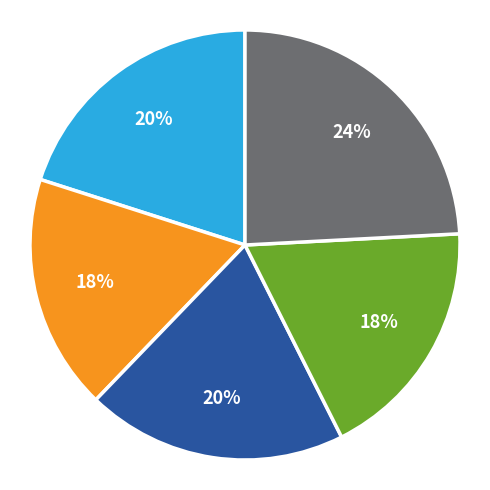

Does any single category account for the majority?

No